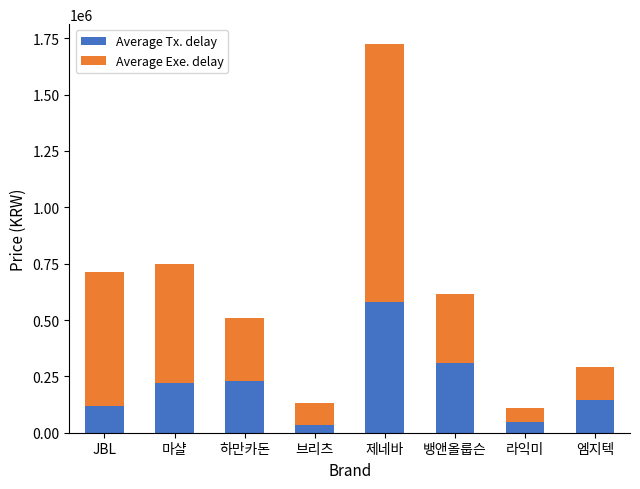

Which category has the highest value in the Average Tx. delay series?

제네바